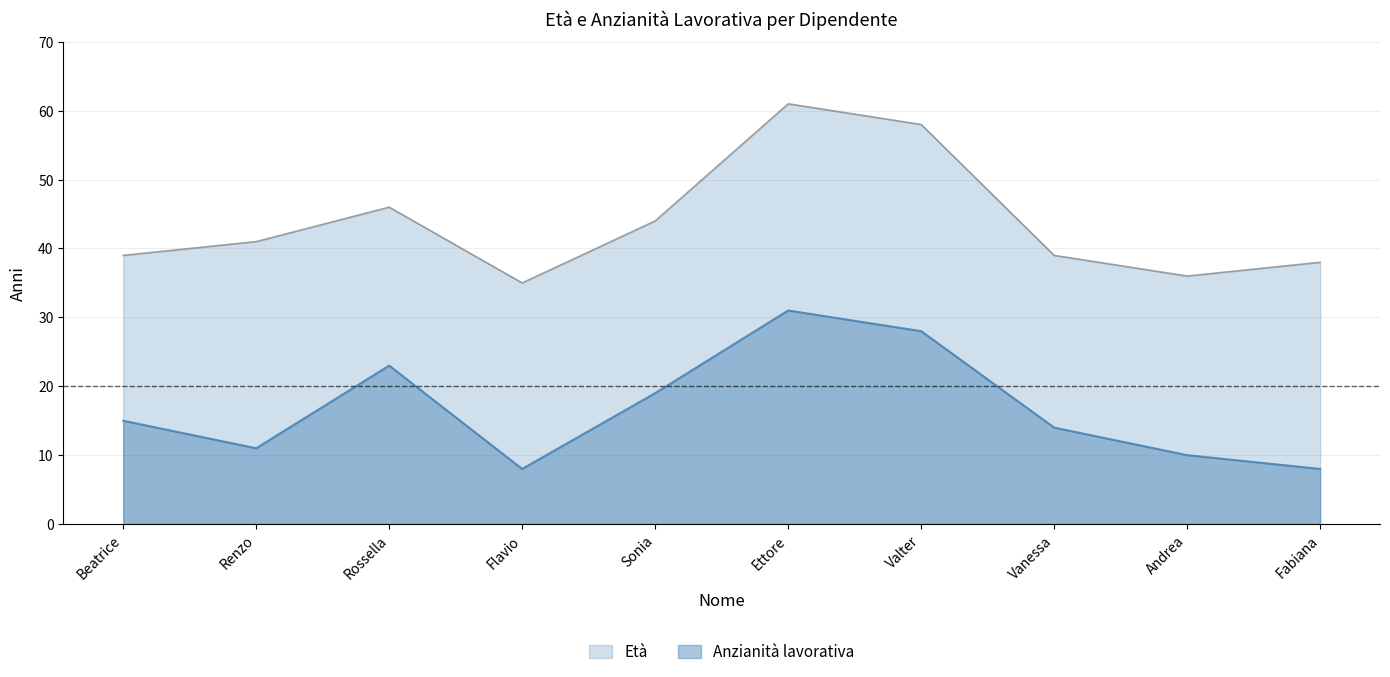

Is the value of Anzianità lavorativa at Fabiana greater than the value of Età at Beatrice?

No